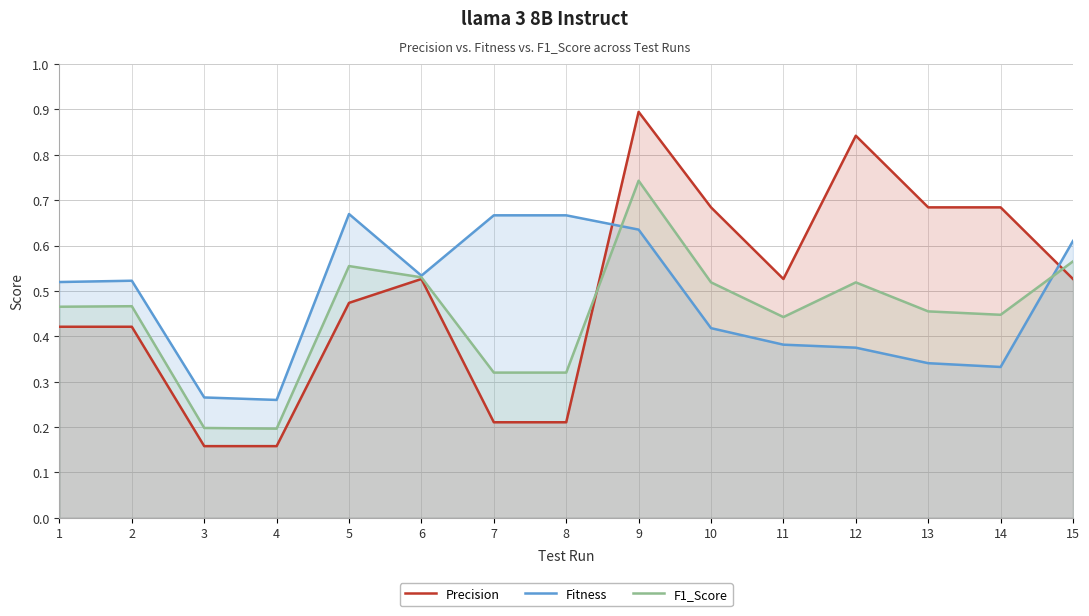

Reading left to right, extract all data points from this chart.

Precision: 0.4	0.4	0.2	0.2	0.5	0.5	0.2	0.2	0.9	0.7	0.5	0.8	0.7	0.7	0.5
Fitness: 0.5	0.5	0.3	0.3	0.7	0.5	0.7	0.7	0.6	0.4	0.4	0.4	0.3	0.3	0.6
F1_Score: 0.5	0.5	0.2	0.2	0.6	0.5	0.3	0.3	0.7	0.5	0.4	0.5	0.5	0.4	0.6